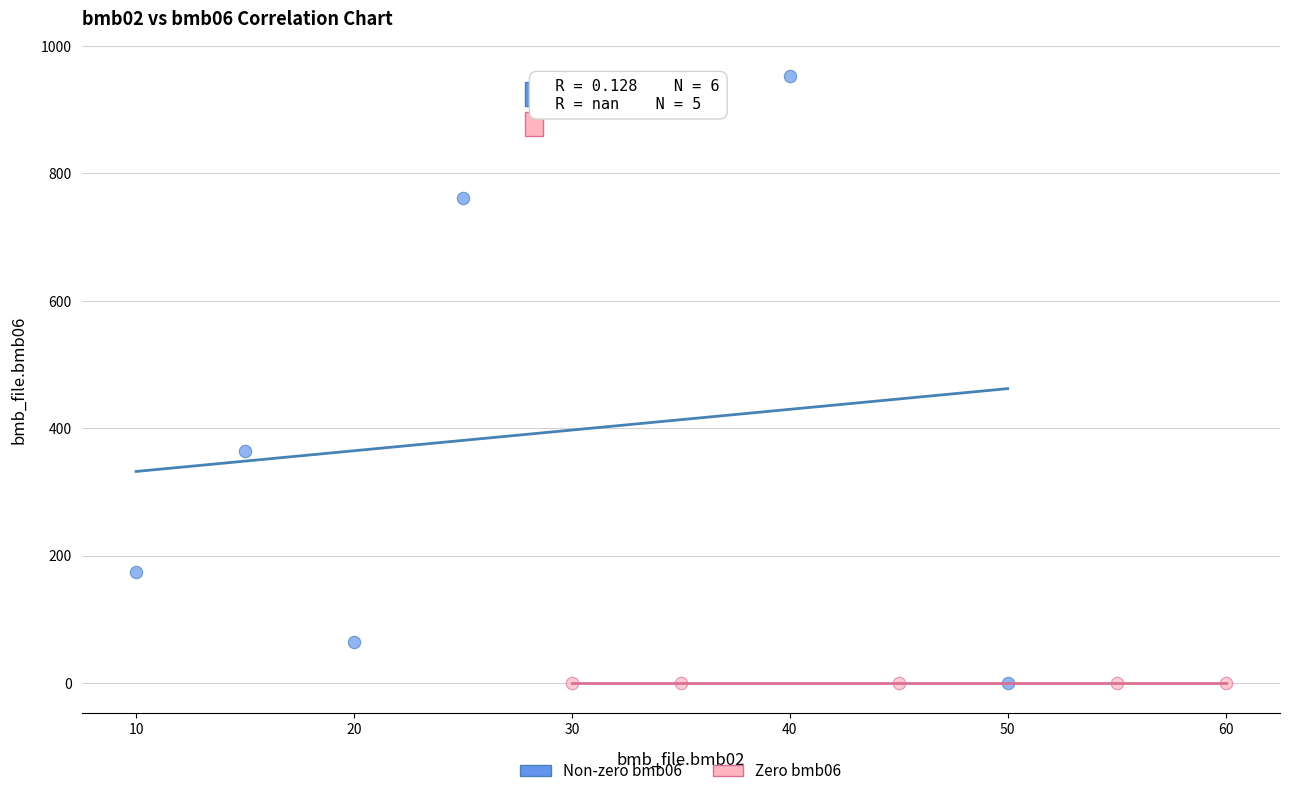

Which series reaches the maximum Y coordinate?

Non-zero bmb06